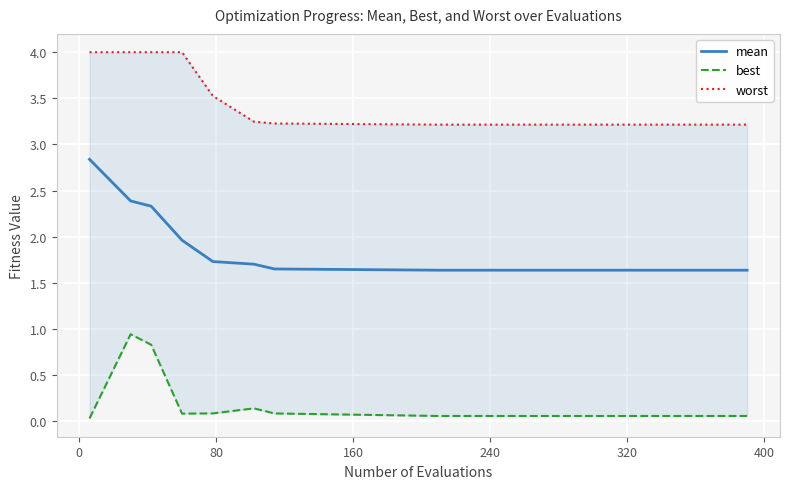

Is this an area chart (filled region under the line)?

No